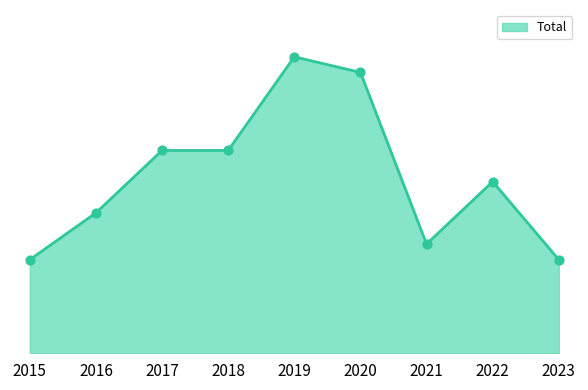

What is the ratio of the value at 2021 to the value at 2019?

0.4